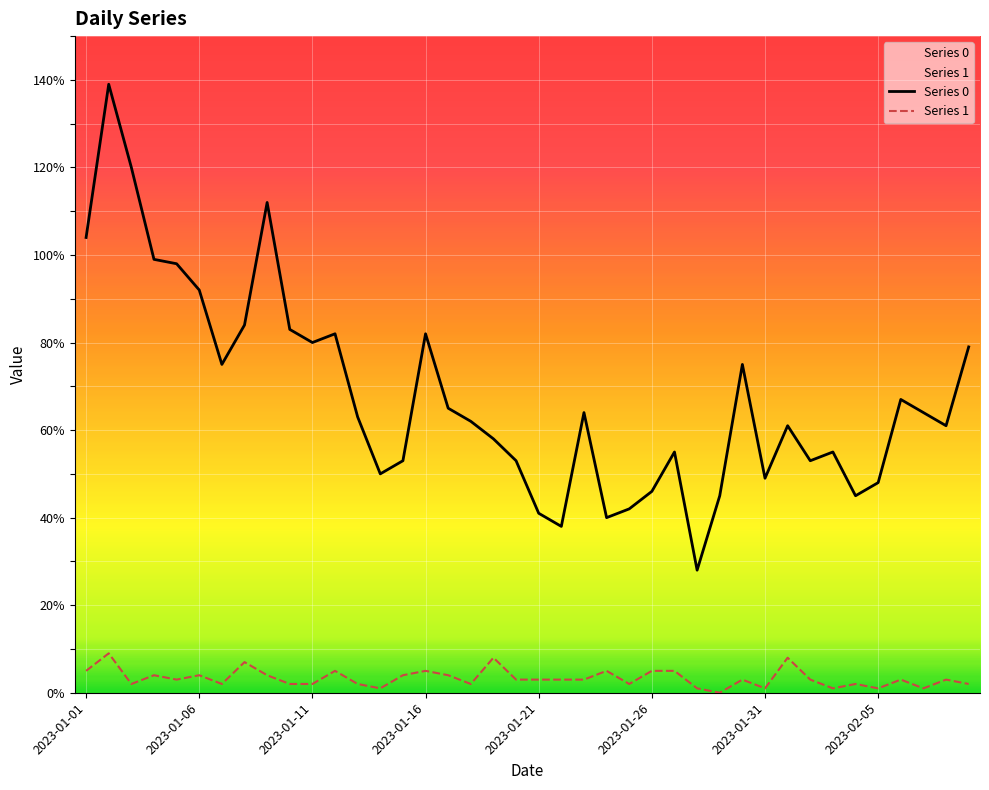

True or false: Series 1 has a value of 2 at 17.

True